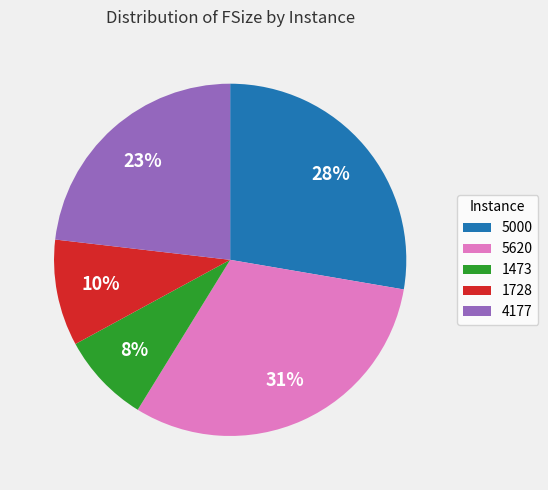

Is there a majority slice in this chart?

No